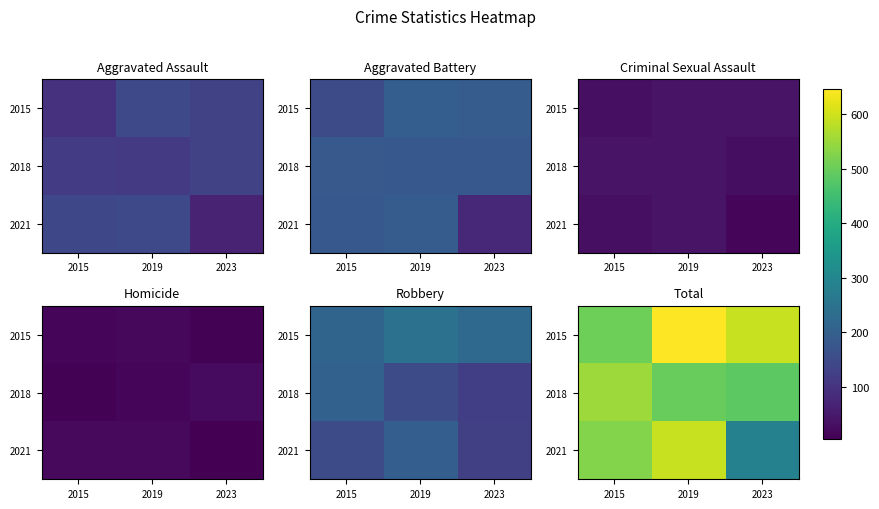

Where is 2021 nearest to the value 438?

2015